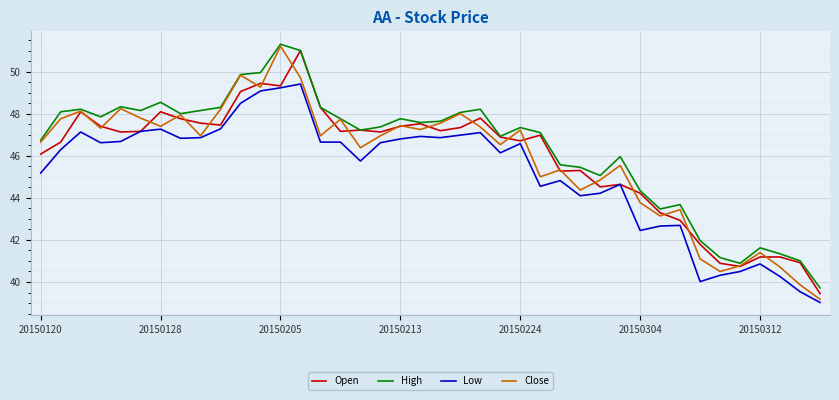

What is the maximum value shown in the chart?

51.3